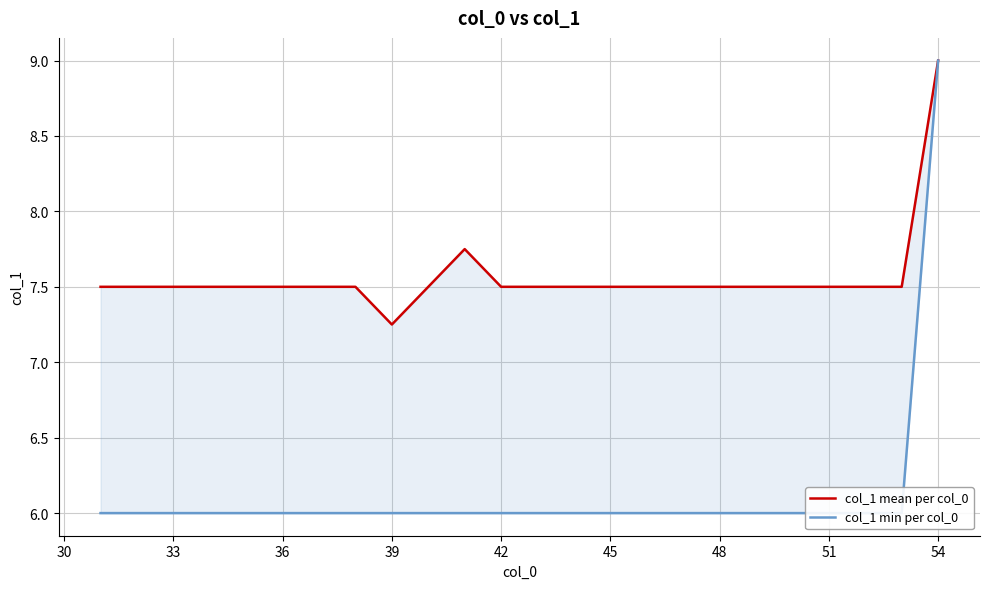

At which label does col_1 mean per col_0 reach its minimum?

39